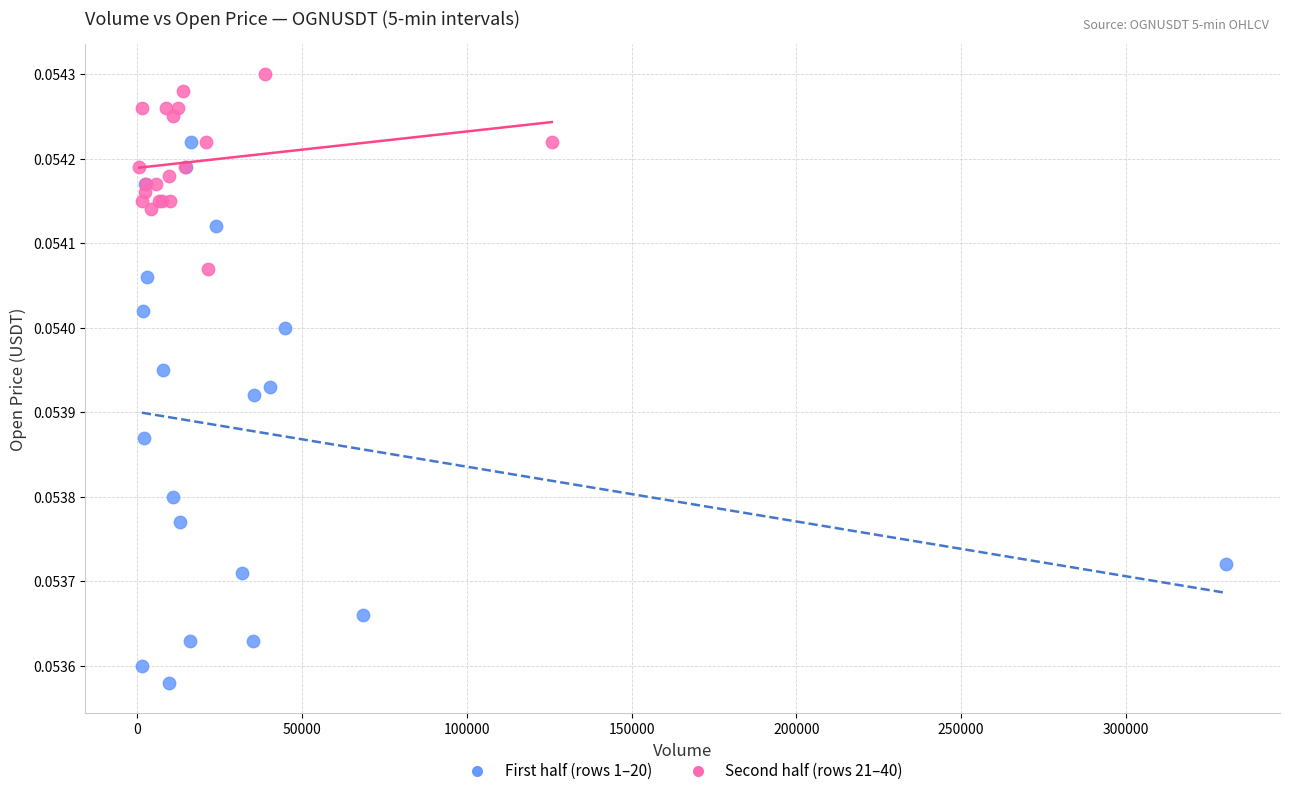

Which series contains the lowest Y value?

First half (rows 1–20)